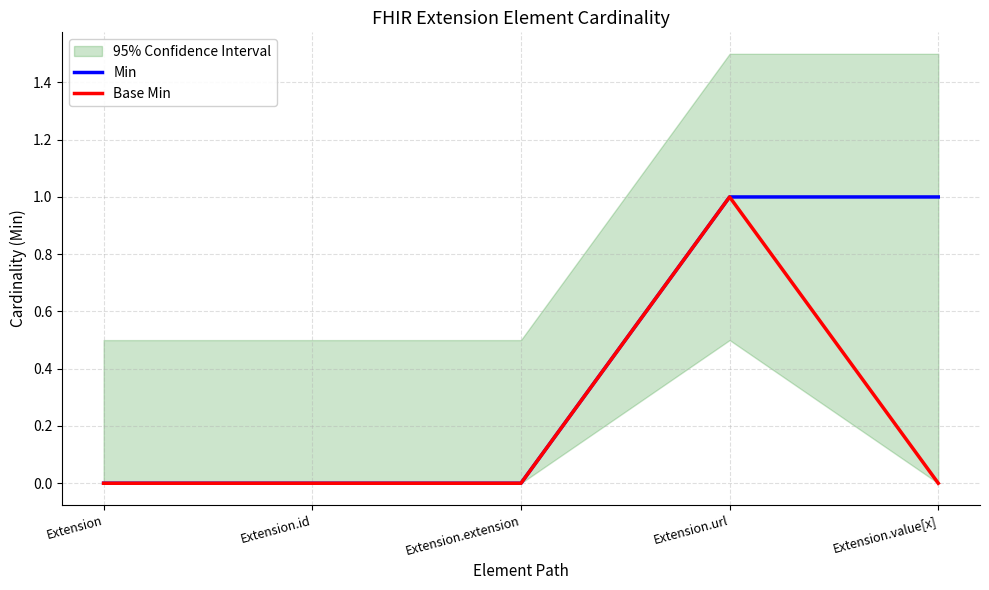

List the series in order of their peak value, lowest first.

Min, Base Min